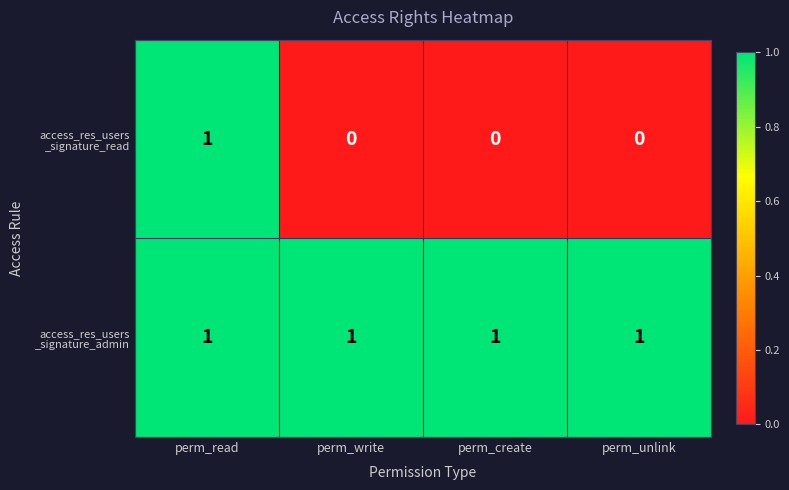

At how many categories does at least one series exceed 0?

4